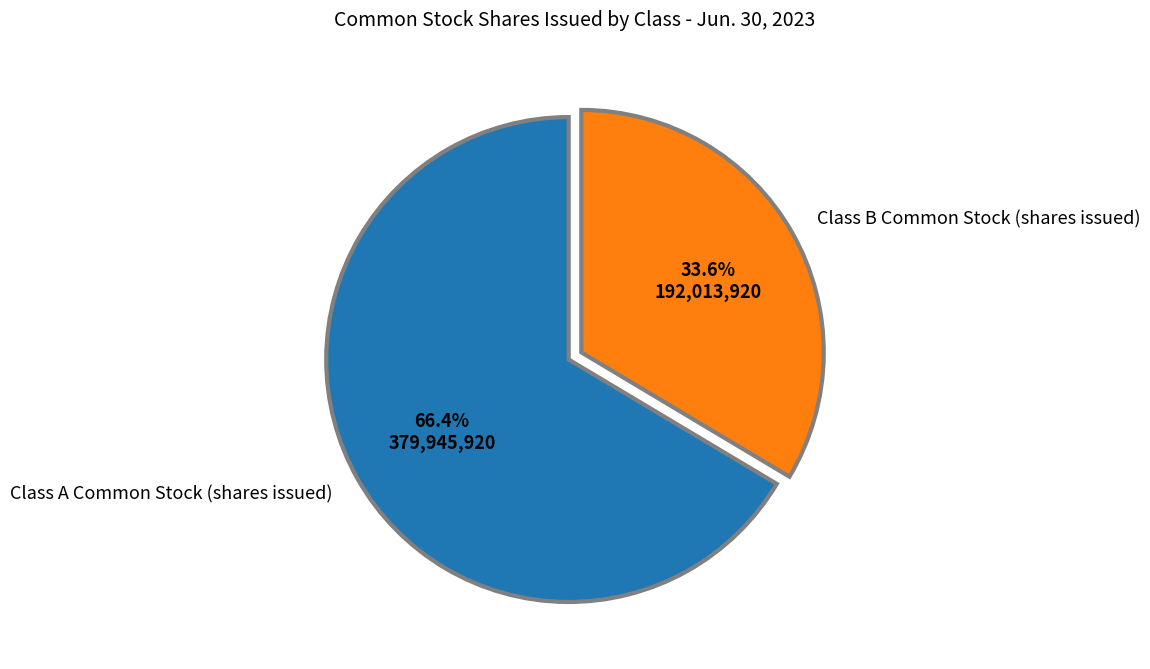

Does any single category account for the majority?

Yes